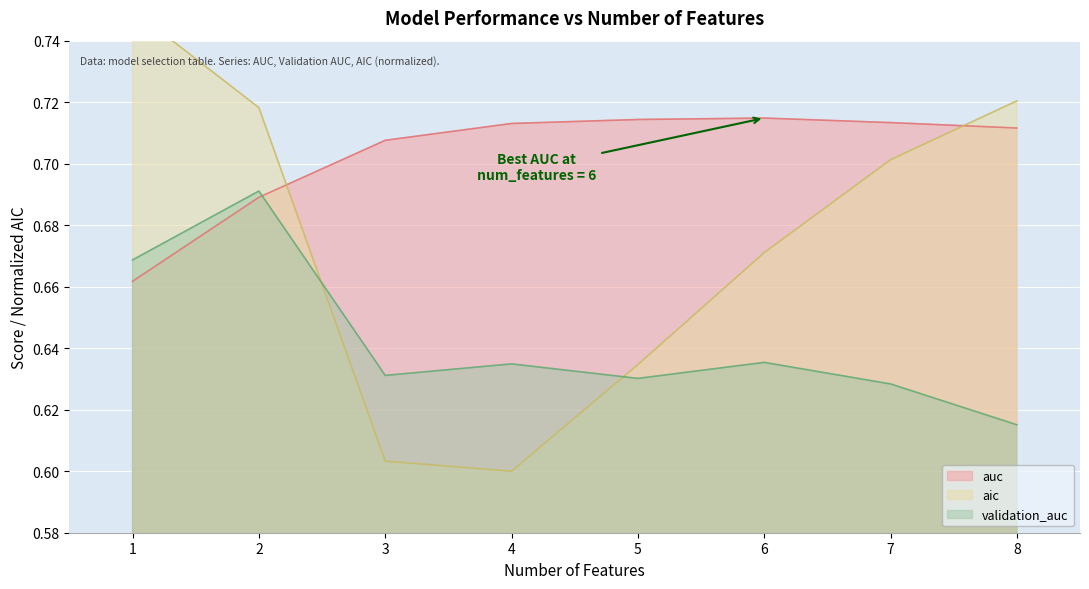

What is the sum of all auc values?

5.6